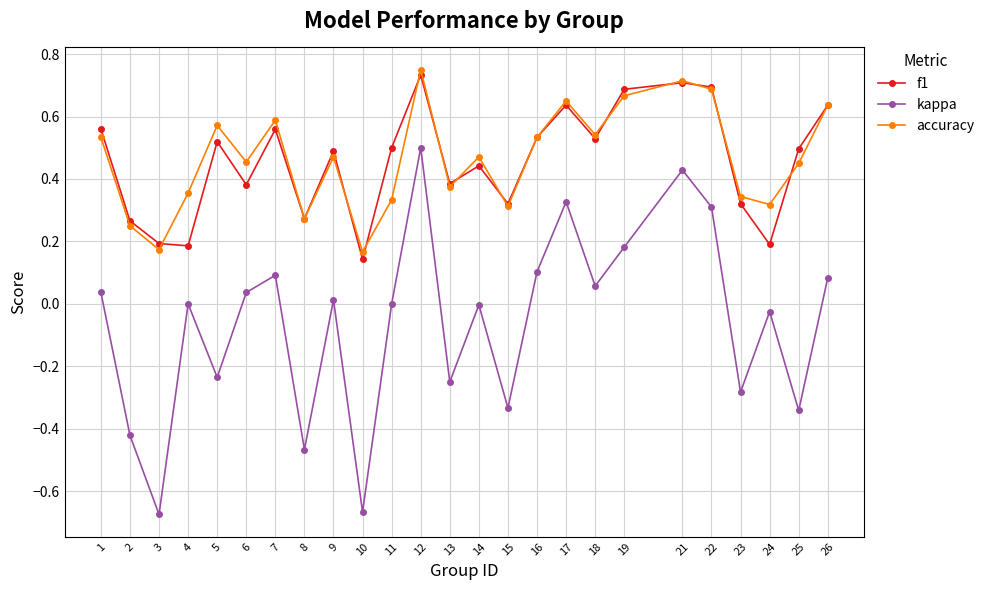

Which category has the highest value across all series?

12